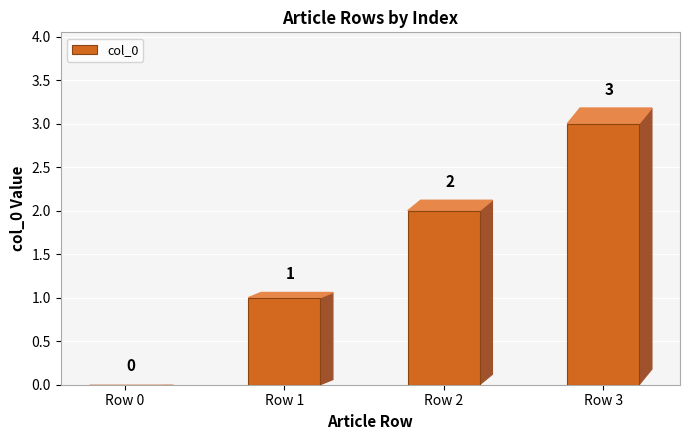

Count the values in the range 1 to 3.

3